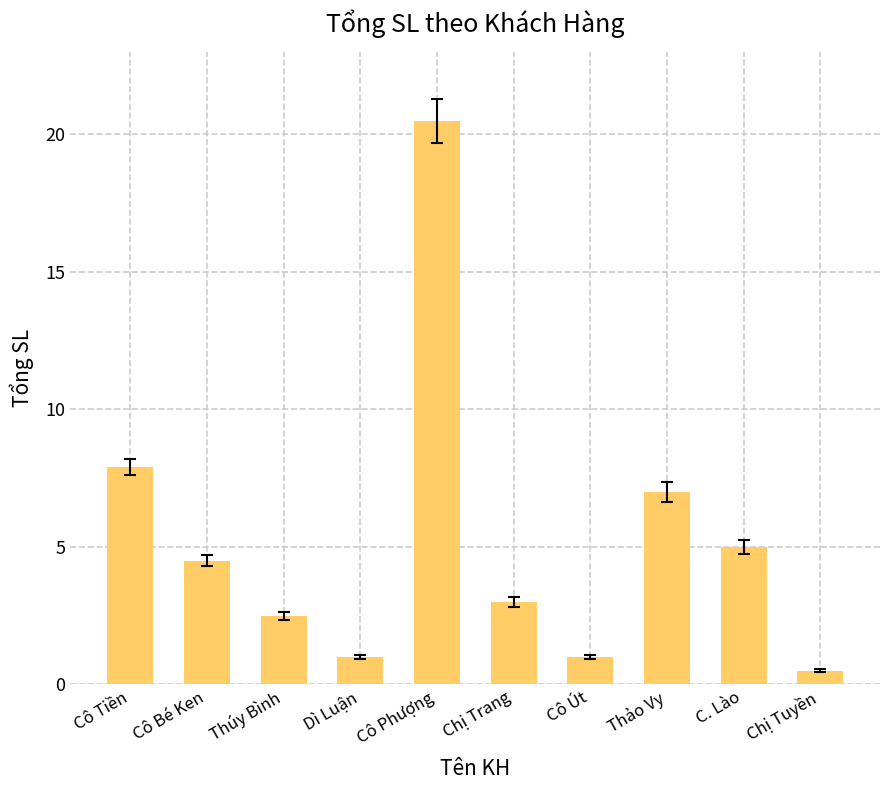

Is it true that the value at Chị Tuyền is 0.5?

True